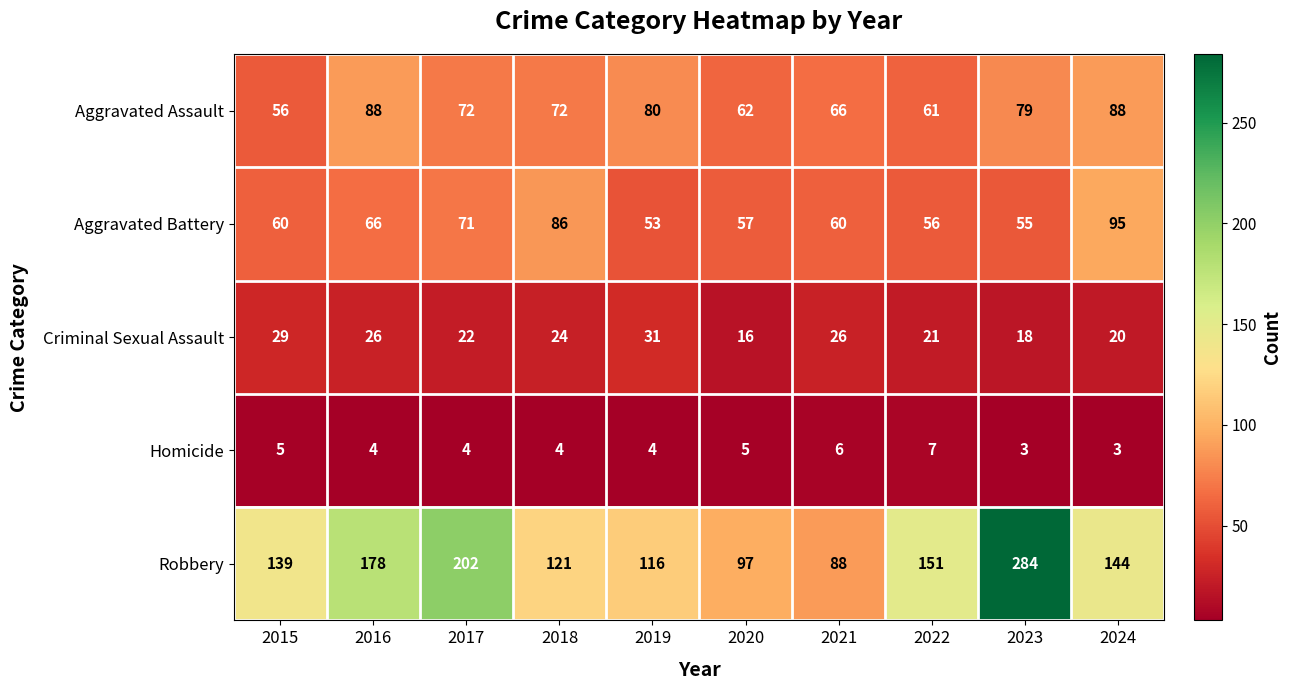

Which series has the largest range (max minus min)?

Robbery